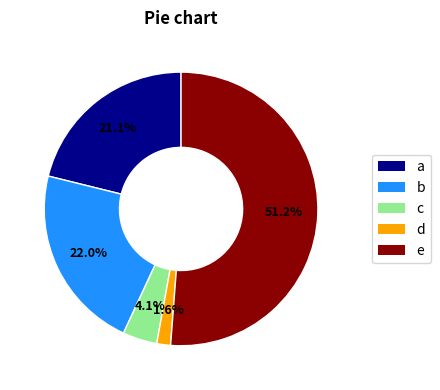

Is there a majority slice in this chart?

Yes